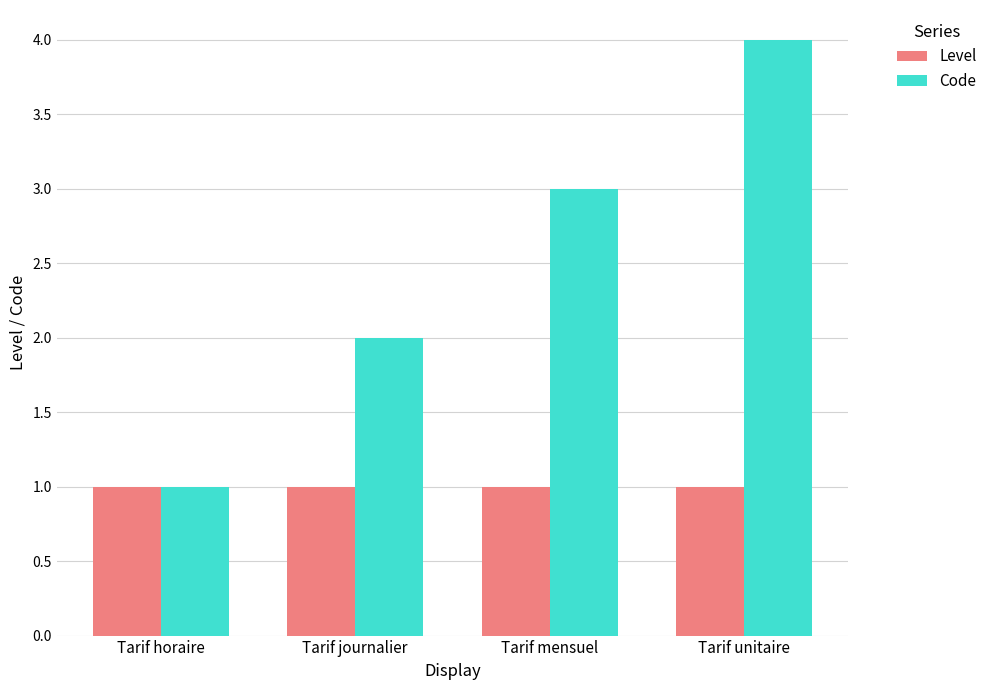

Reading left to right, list all the values displayed in this chart.

Level: Tarif horaire=1	Tarif journalier=1	Tarif mensuel=1	Tarif unitaire=1
Code: Tarif horaire=1	Tarif journalier=2	Tarif mensuel=3	Tarif unitaire=4